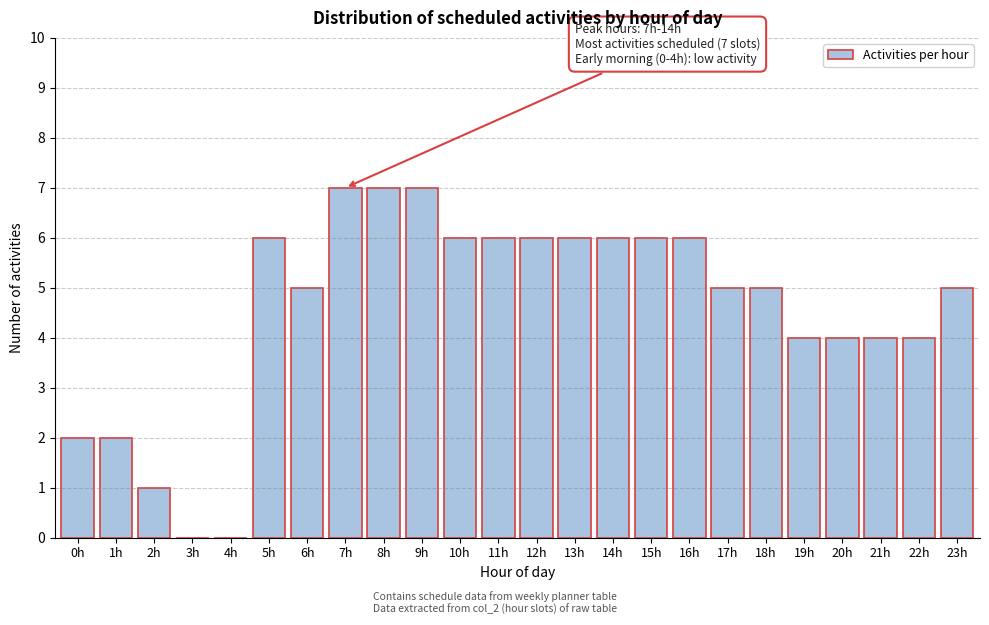

Reading left to right, what are all the values shown in this chart?

0h=2	1h=2	2h=1	3h=0	4h=0	5h=6	6h=5	7h=7	8h=7	9h=7	10h=6	11h=6	12h=6	13h=6	14h=6	15h=6	16h=6	17h=5	18h=5	19h=4	20h=4	21h=4	22h=4	23h=5